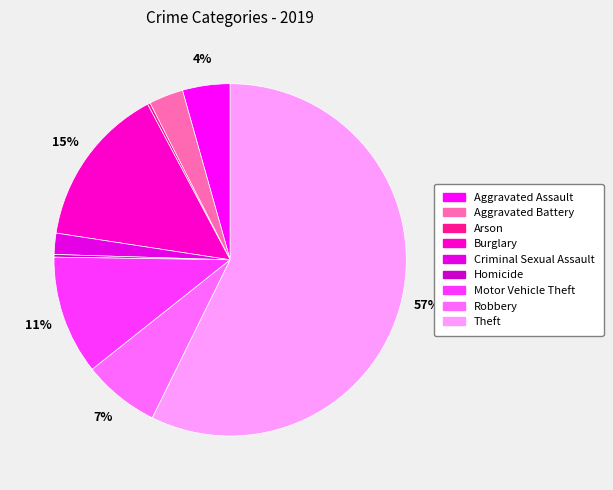

True or false: Aggravated Assault accounts for 1% of the total.

False